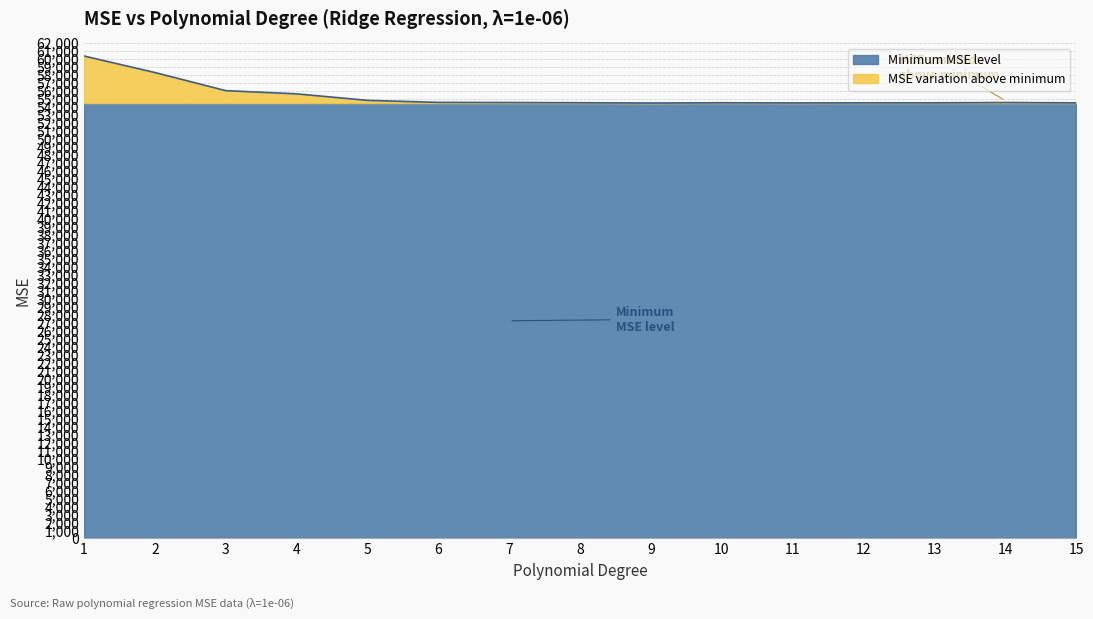

The value at 4 is 55579.0. True or false?

True